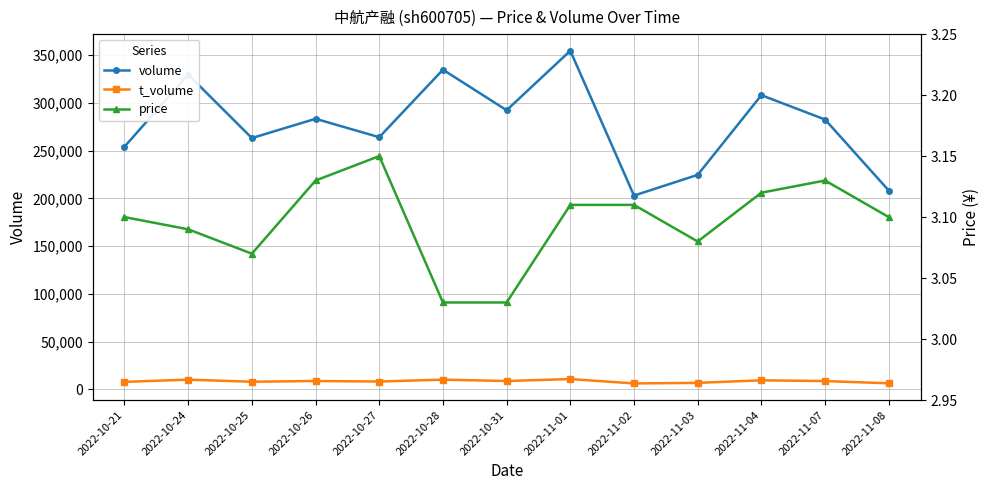

What is the label of the 11th point from the right?

2022-10-25